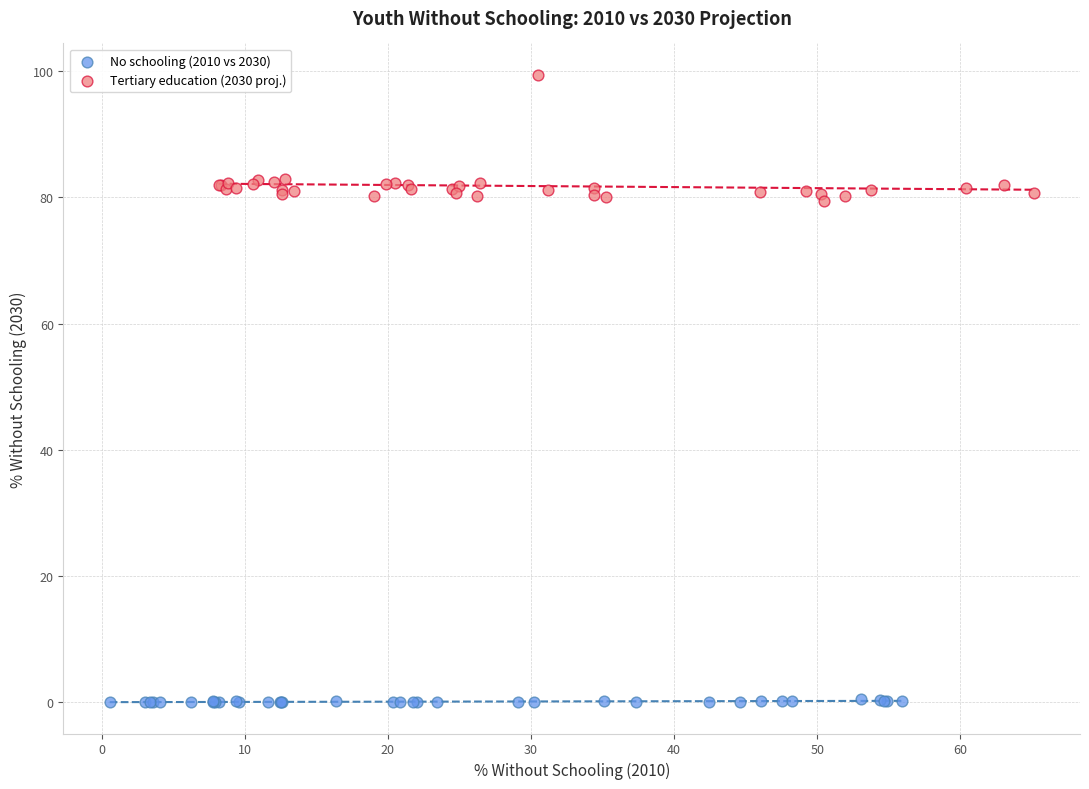

Which series reaches the minimum Y coordinate?

No schooling (2010 vs 2030)